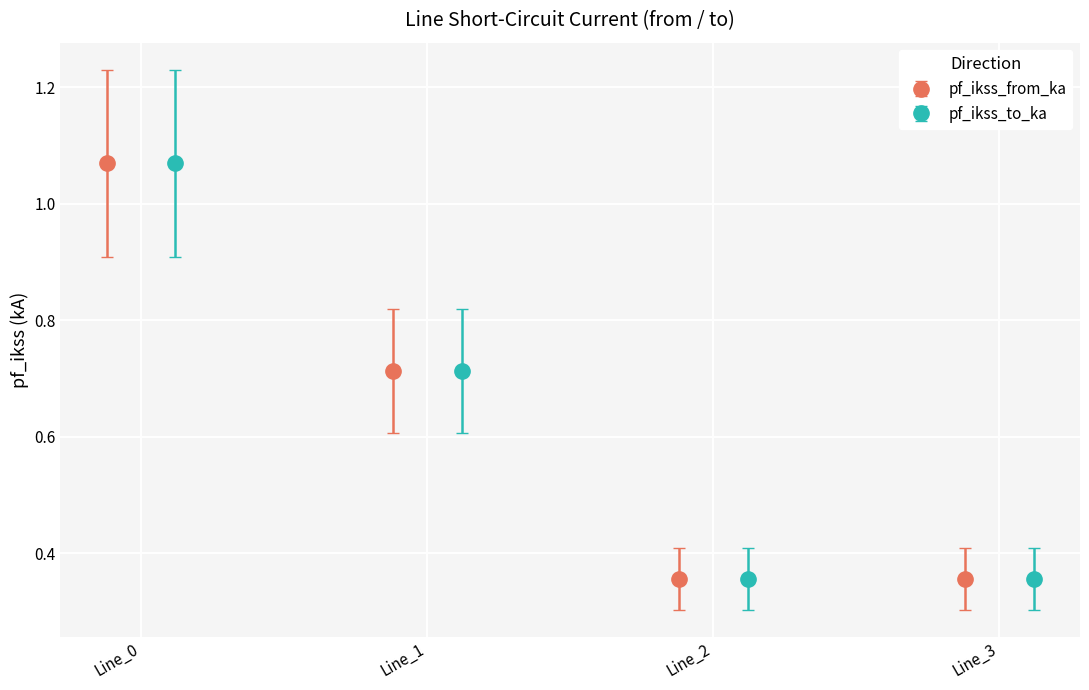

Is it true that pf_skss_to_mw equals 1.8 at Line_0?

False